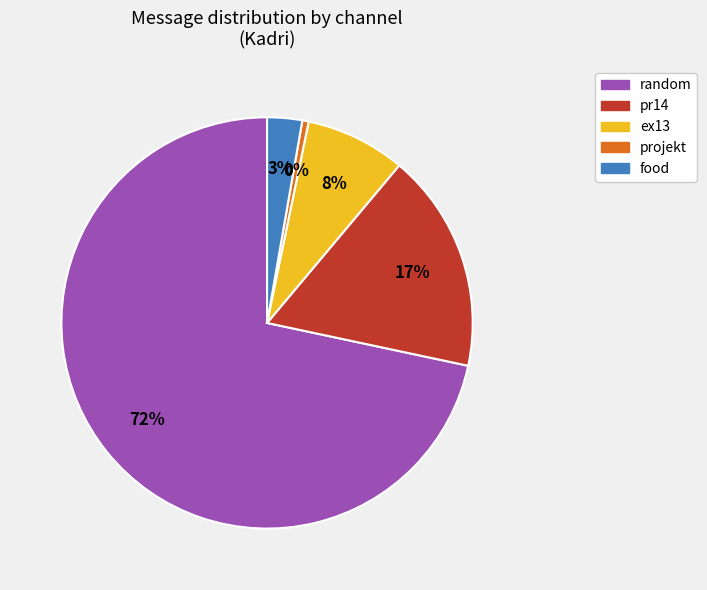

Count the number of slices in the pie.

5